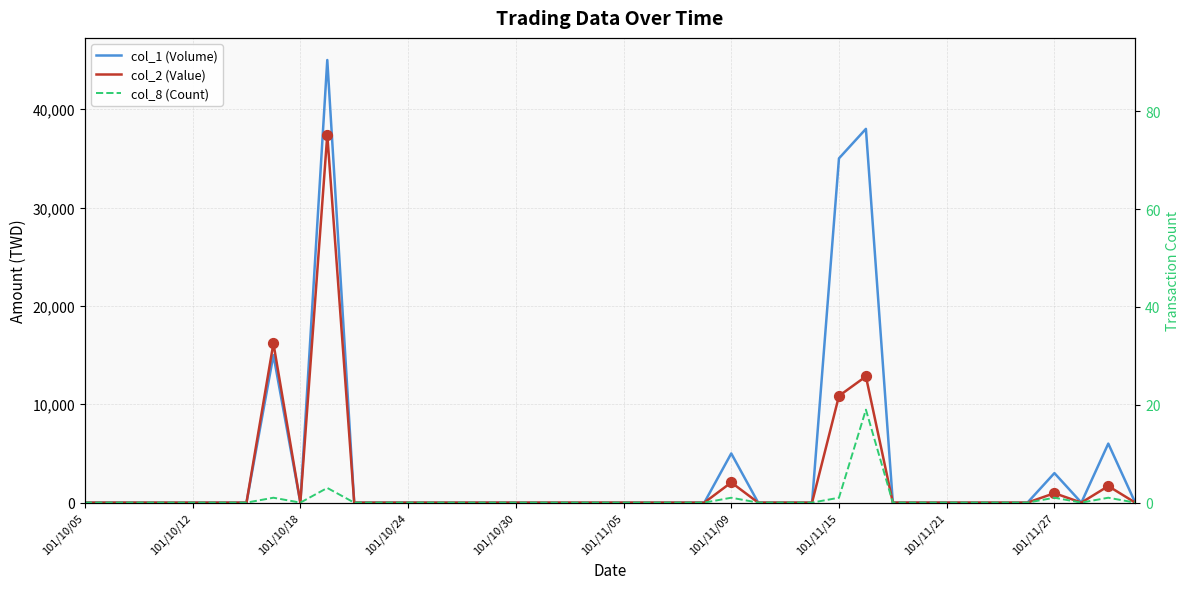

Which series reaches the maximum Y coordinate?

col_1 (Volume)